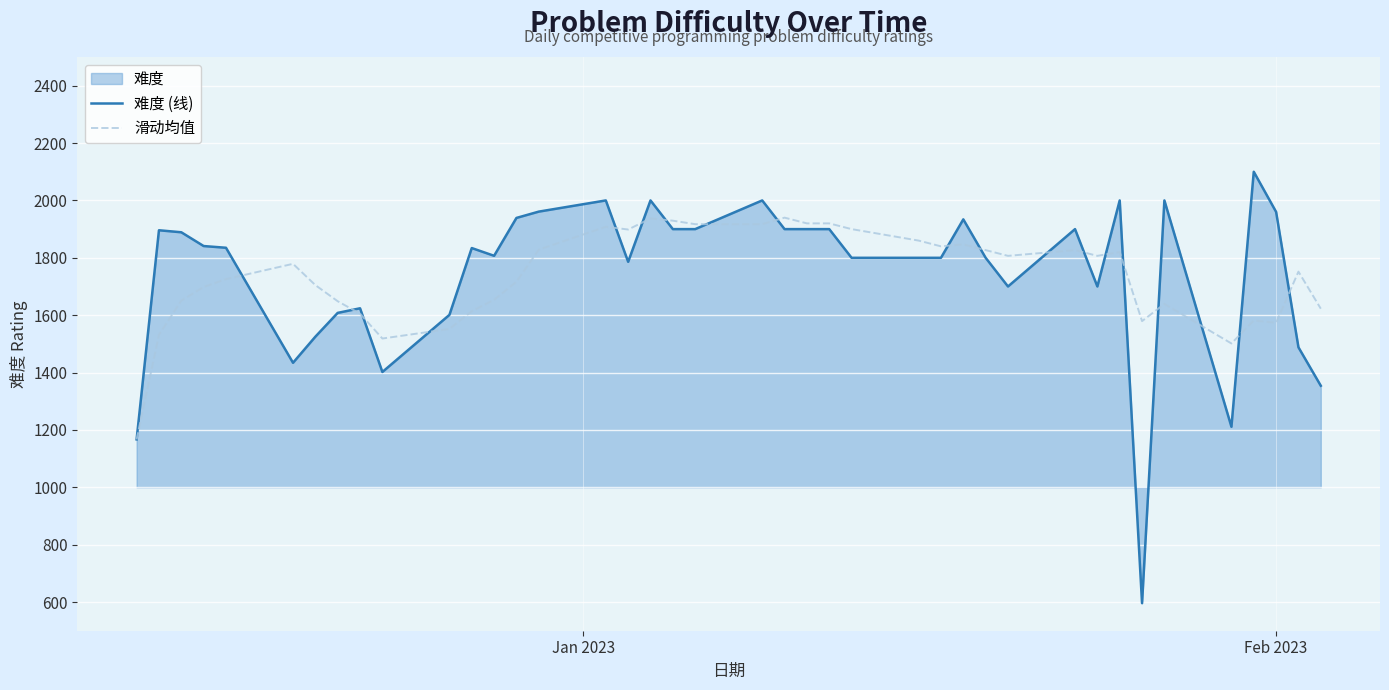

What is the maximum value for 难度 (线)?

2100.0